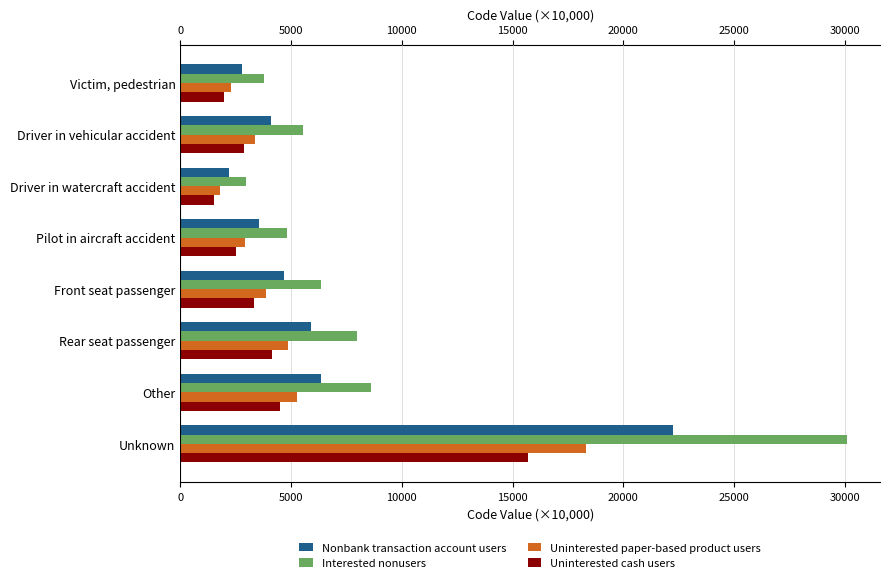

What is the smallest value displayed?

1538.2